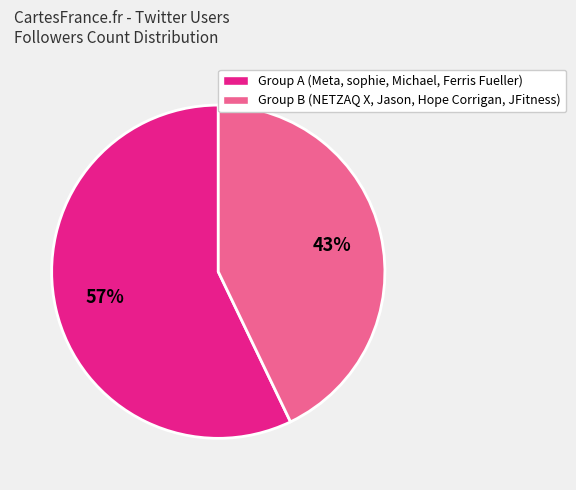

Which category has the biggest portion of the pie?

Group A (Meta, sophie, Michael, Ferris Fueller)